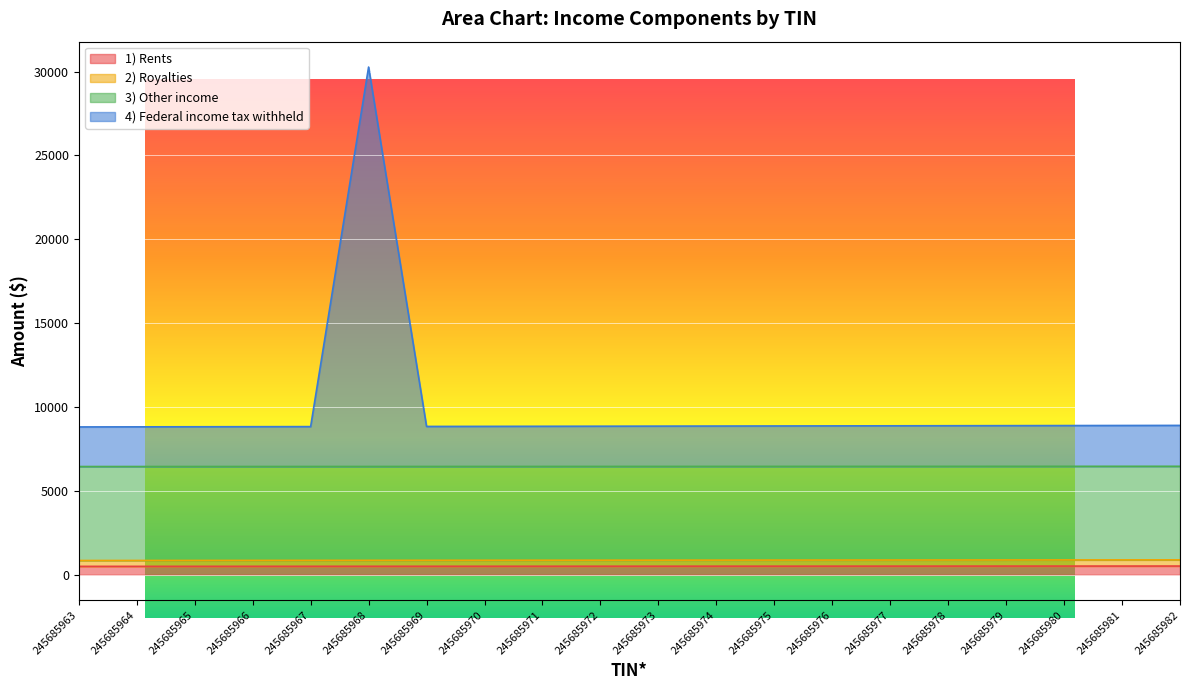

Reading right to left, extract all data points from this chart.

1) Rents: 519.0	518.0	517.0	516.0	515.0	514.0	513.0	512.0	511.0	510.0	509.0	508.0	507.0	506.0	505.0	504.0	503.0	502.0	501.0	500.0
2) Royalties: 888.0	886.0	884.0	882.0	880.0	878.0	876.0	874.0	872.0	870.0	868.0	866.0	864.0	862.0	860.0	858.0	856.0	854.0	852.0	850.0
3) Other income: 6465.5	6464.8	6464.0	6463.2	6462.5	6461.8	6461.0	6460.2	6459.5	6458.8	6458.0	6457.2	6456.5	6455.8	6455.0	6454.2	6453.5	6452.8	6452.0	6451.2
4) Federal income tax withheld: 8903.2	8898.4	8893.6	8888.9	8884.1	8879.3	8874.5	8869.7	8864.9	8860.1	8855.3	8850.5	8845.7	8841.0	30265.2	8831.4	8826.6	8821.8	8817.0	8812.2